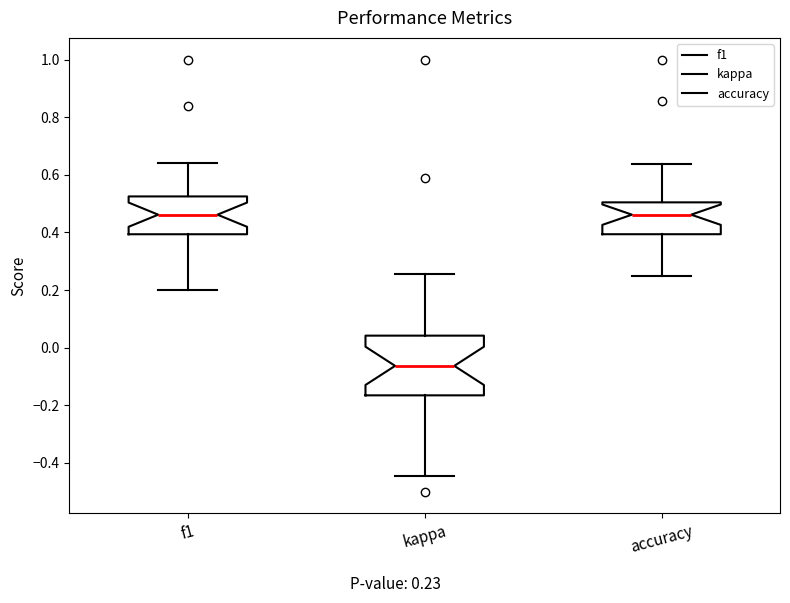

Which box has the lowest median line?

kappa